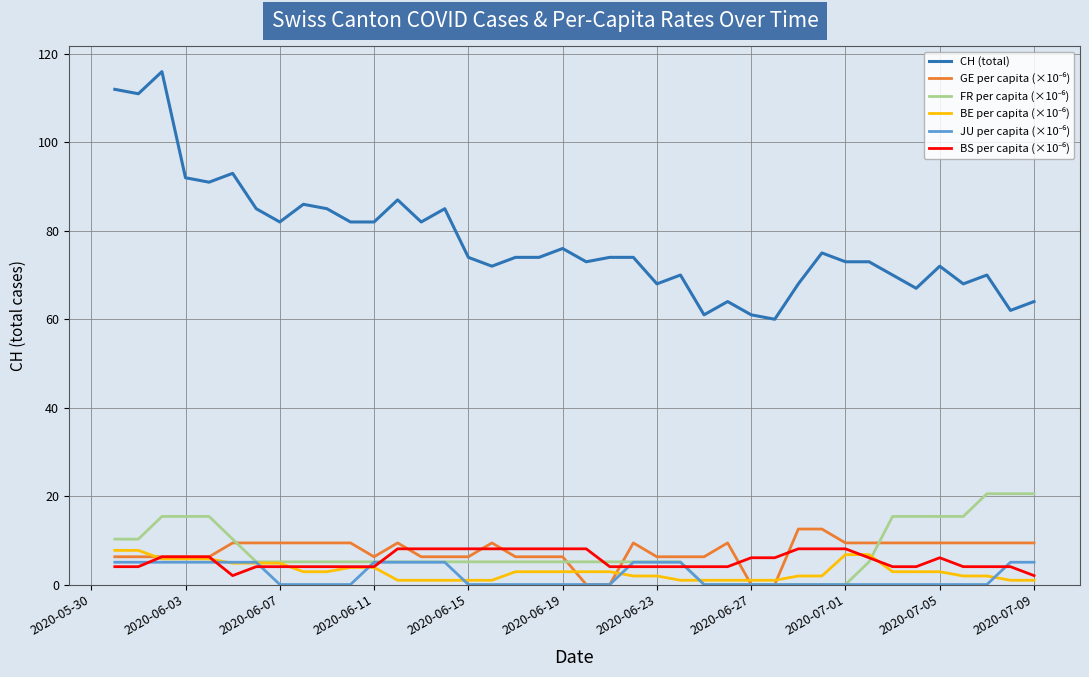

Which series has the largest total across all categories?

CH (total)